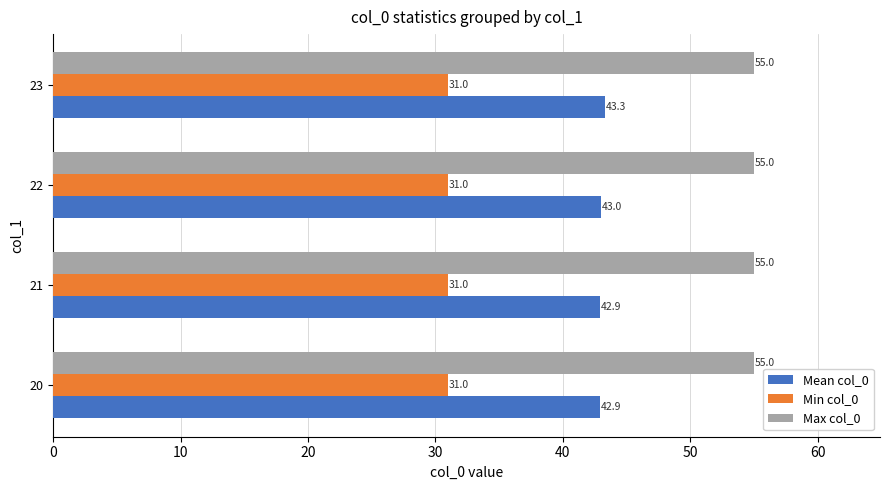

Which series has the largest range (max minus min)?

Mean col_0